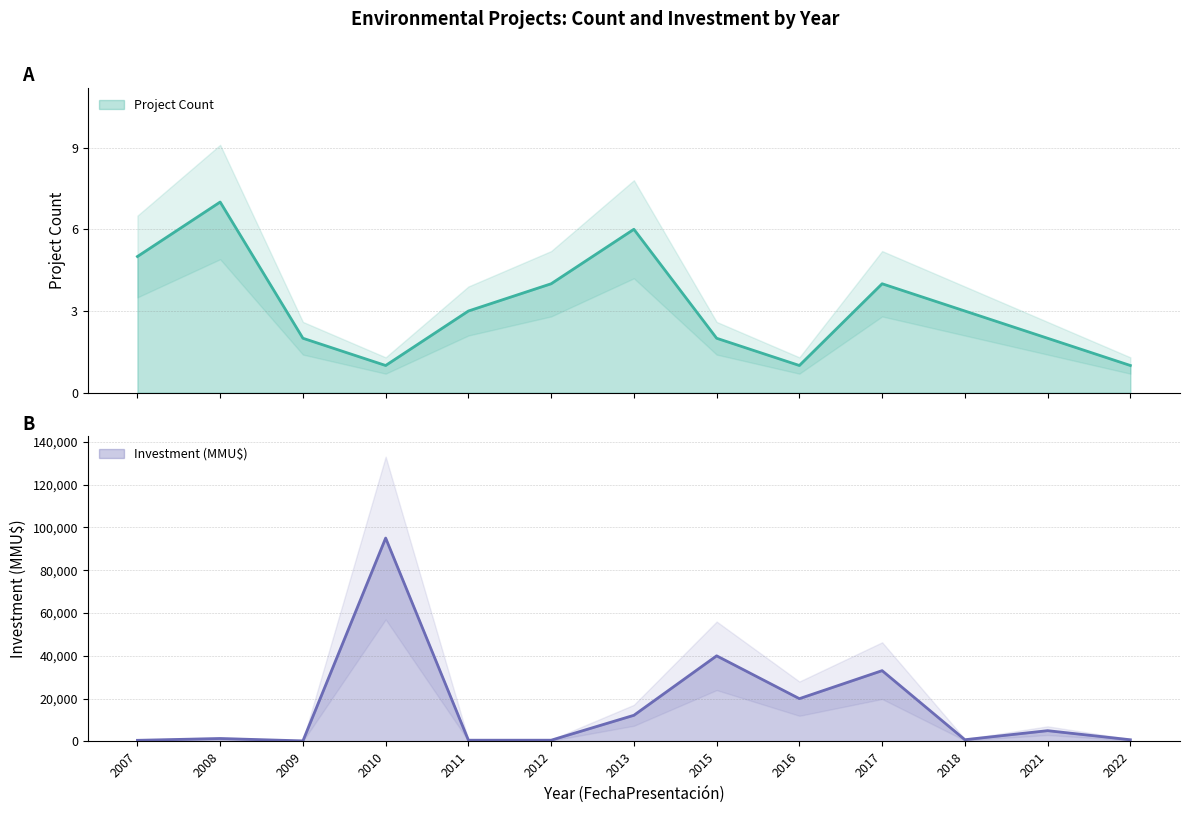

How many lines are shown in the chart?

2